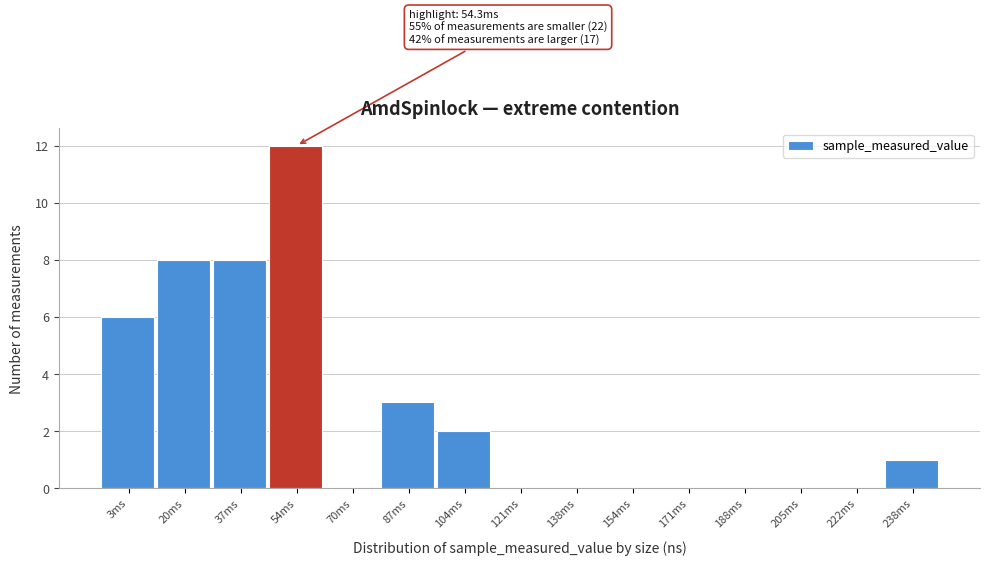

Reading left to right, what are all the values shown in this chart?

3ms=6	20ms=8	37ms=8	54ms=12	70ms=0	87ms=3	104ms=2	121ms=0	138ms=0	154ms=0	171ms=0	188ms=0	205ms=0	222ms=0	238ms=1